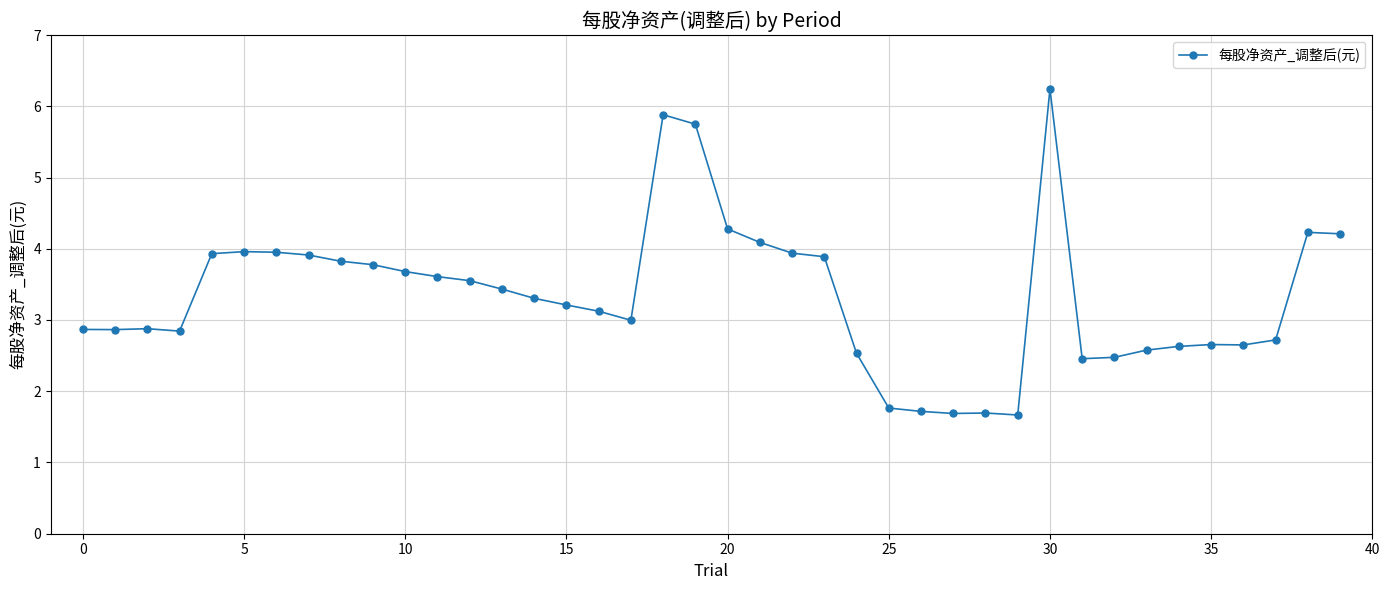

What is the maximum value shown in the chart?

6.2